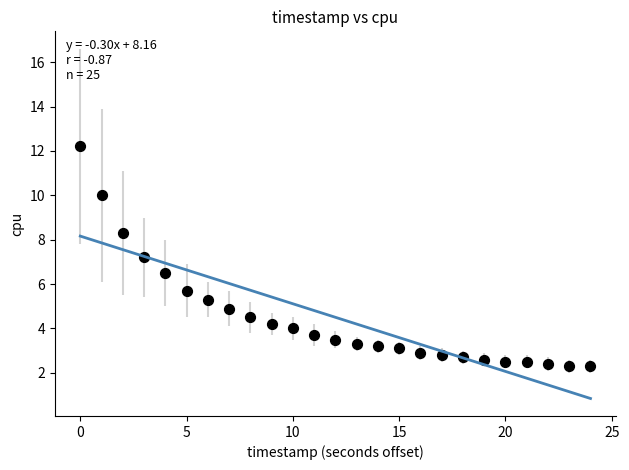

What Y value in the scatter plot is closest to 7?

7.2